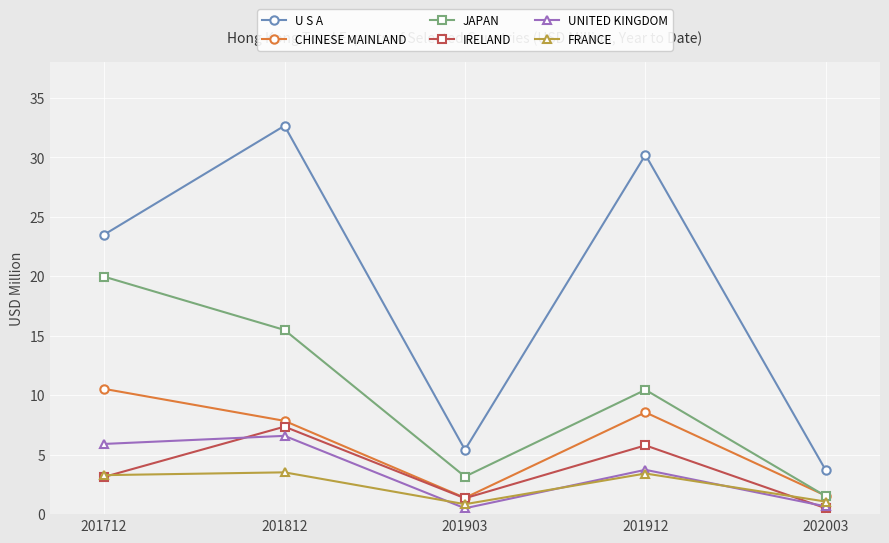

Which label corresponds to the largest value in the chart?

201812